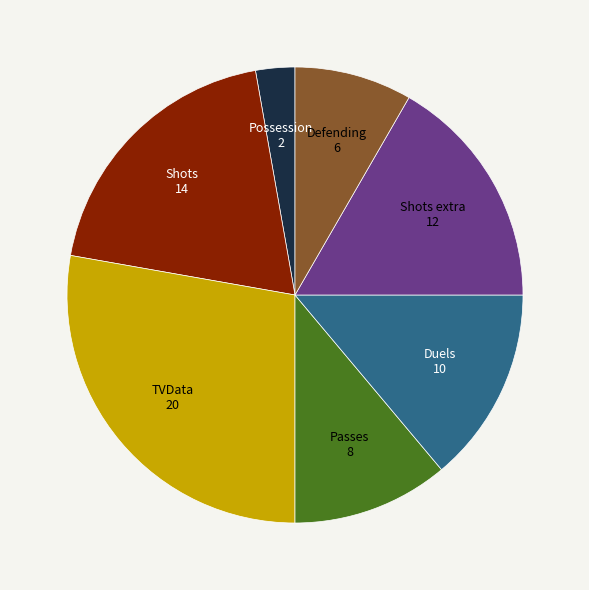

Is it true that Shots is 19% of the pie?

True